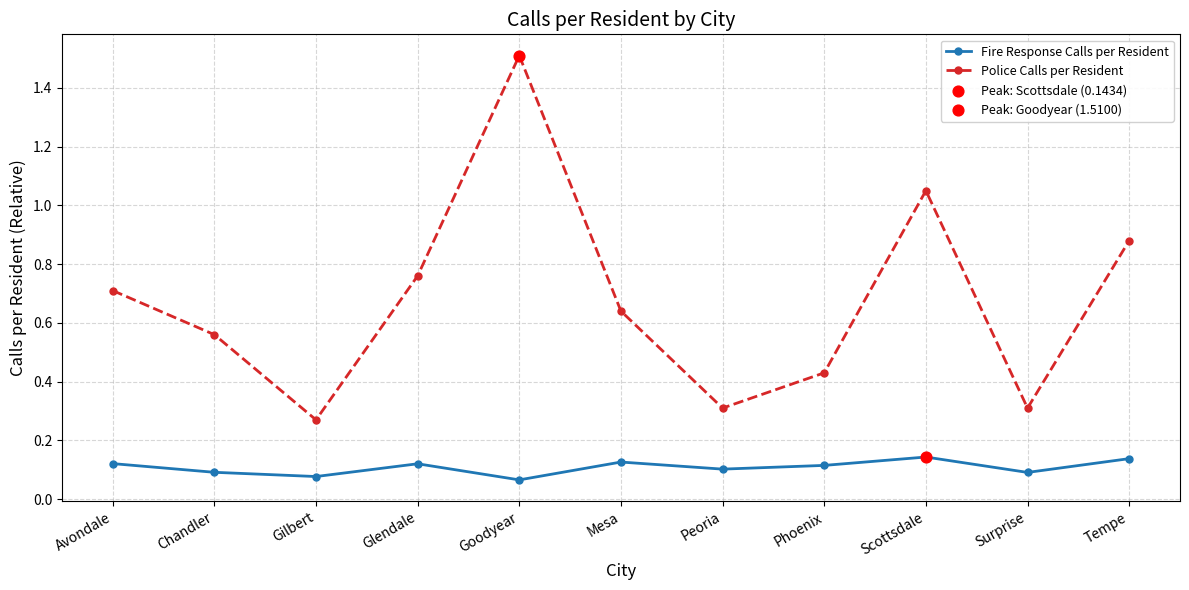

Between Glendale and Phoenix, which series saw the biggest shift?

Police Calls per Resident